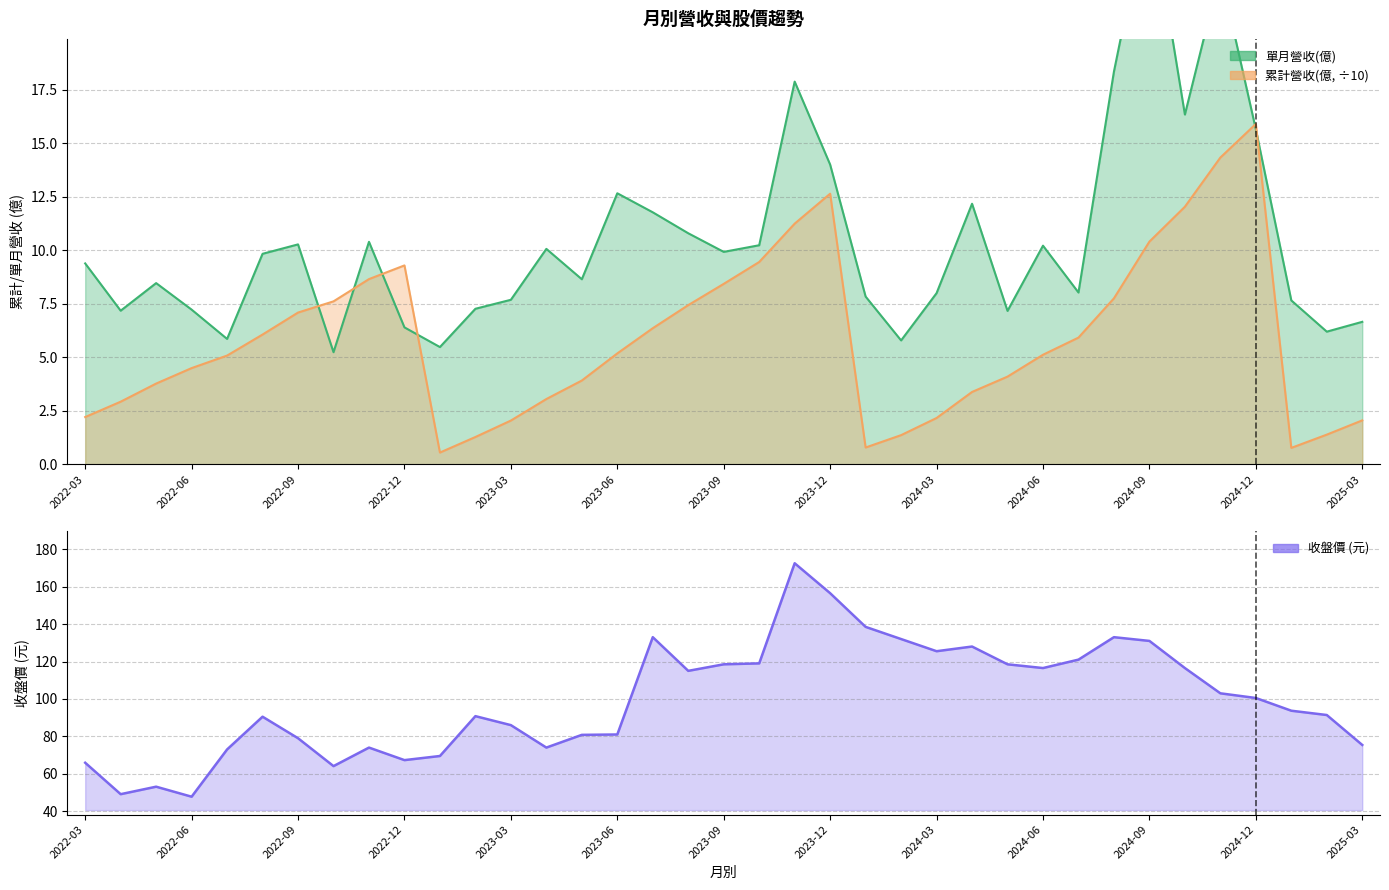

The 累計營收(億) series shows 3.7 at 2023-09. True or false?

False